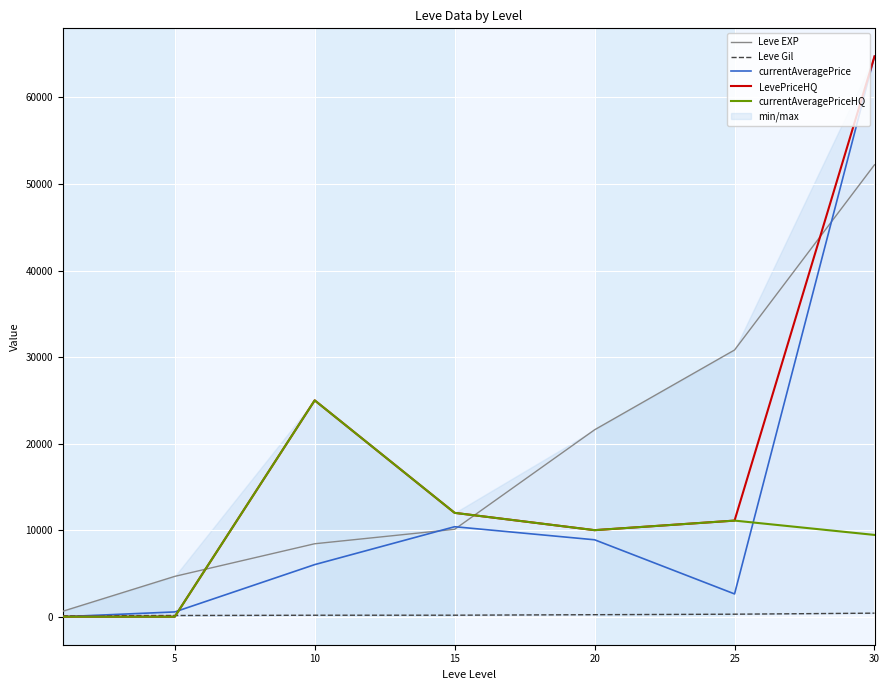

At how many categories does at least one series exceed 17800?

4